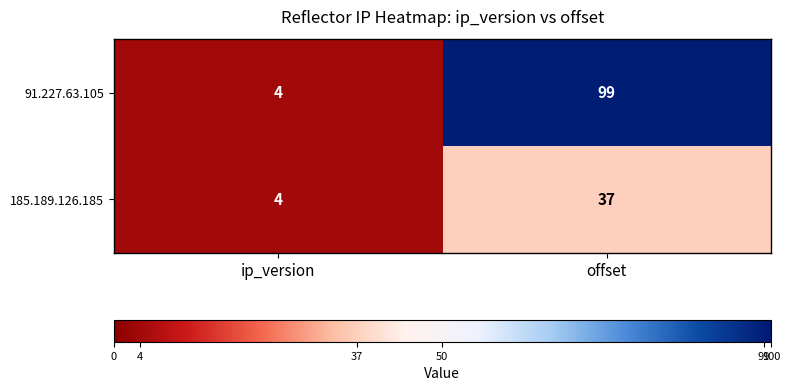

What is the spread (max minus min) of values at offset?

62